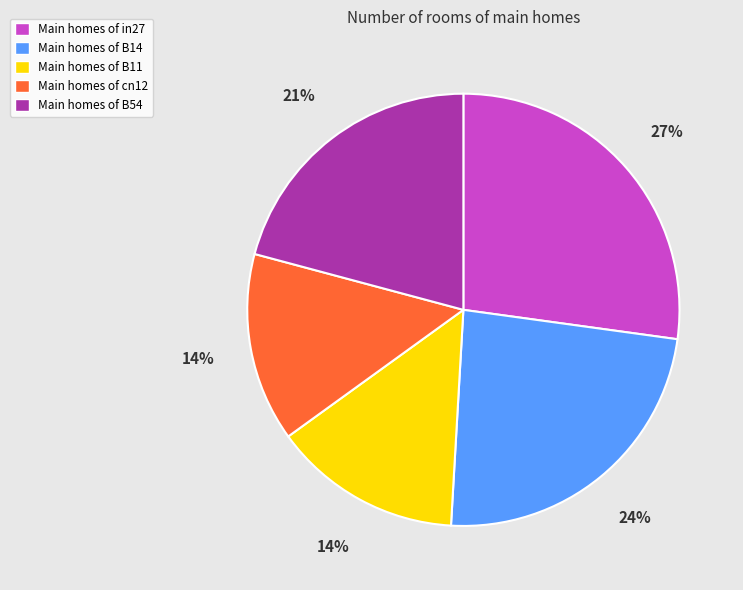

To the nearest percent, what is the average slice percentage?

20%